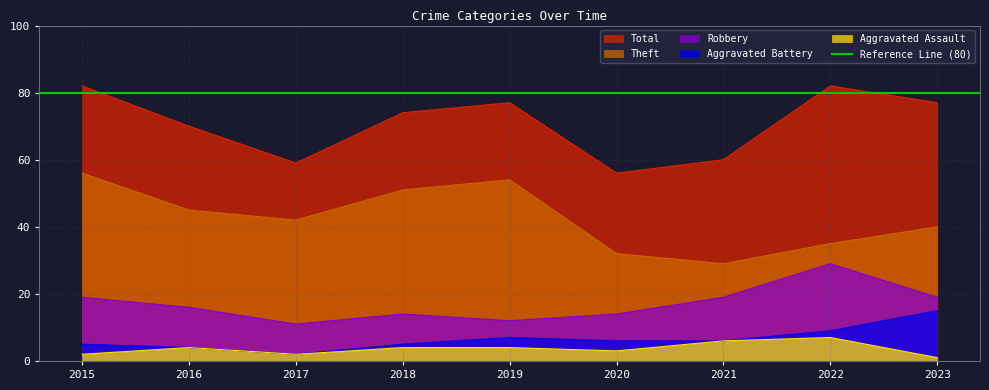

What is the value of the Total point at the 9th from the left?

77